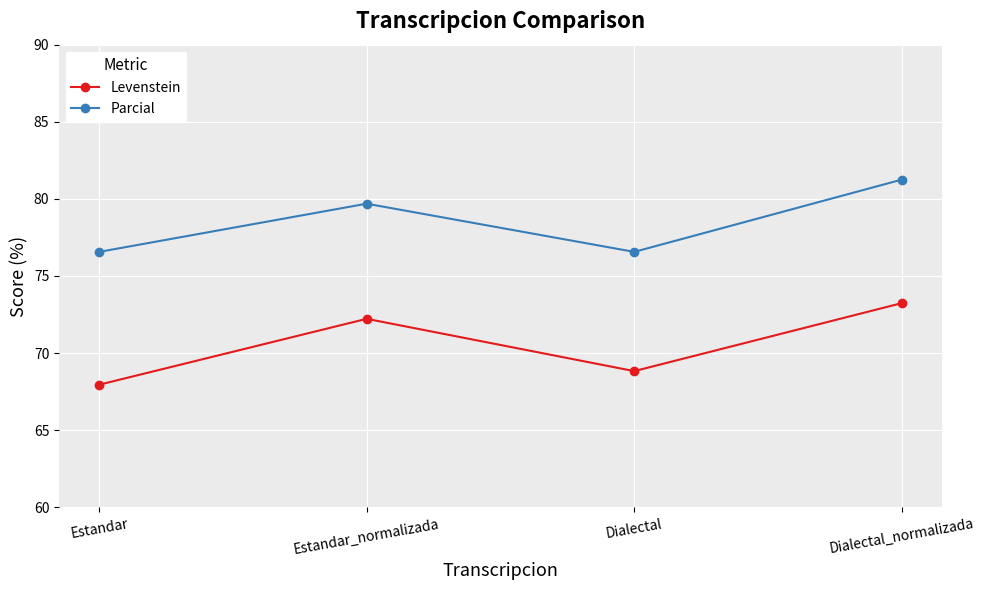

How many data points in Parcial are above 79?

2